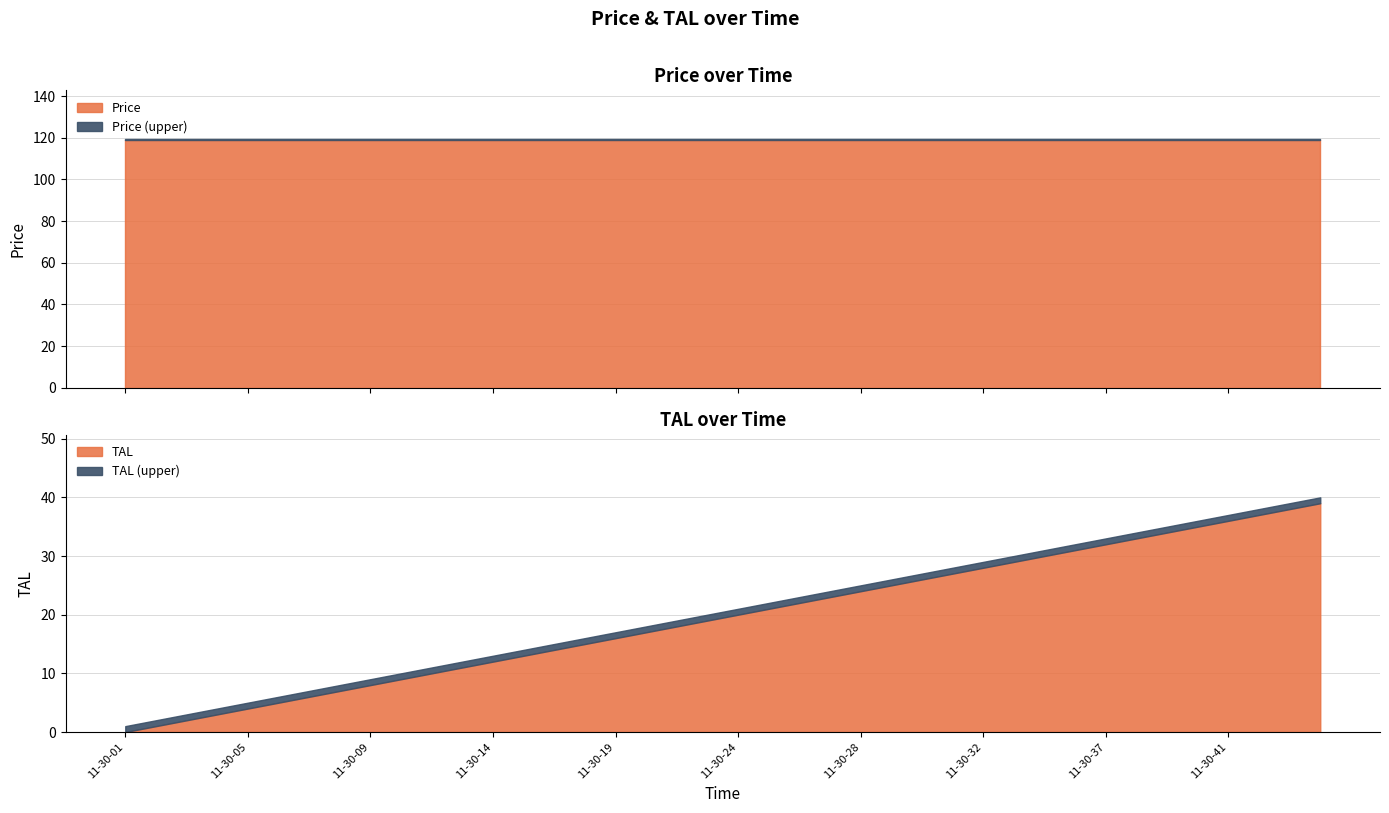

Is the value of TAL at 11-30-09 greater than the value of Price at 11-30-31?

No